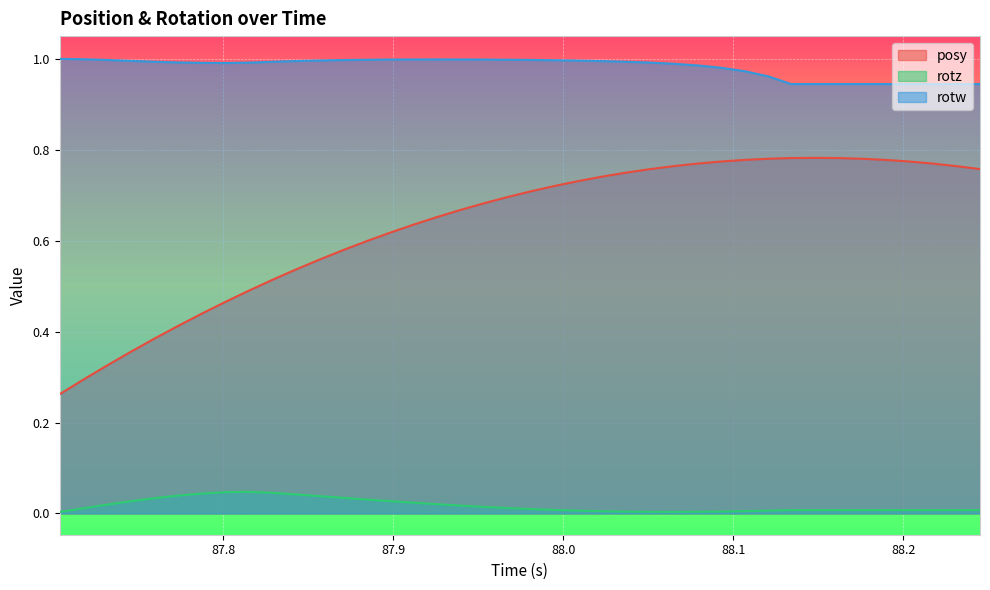

Rank the series by their average value, from highest to lowest.

rotw, posy, rotz